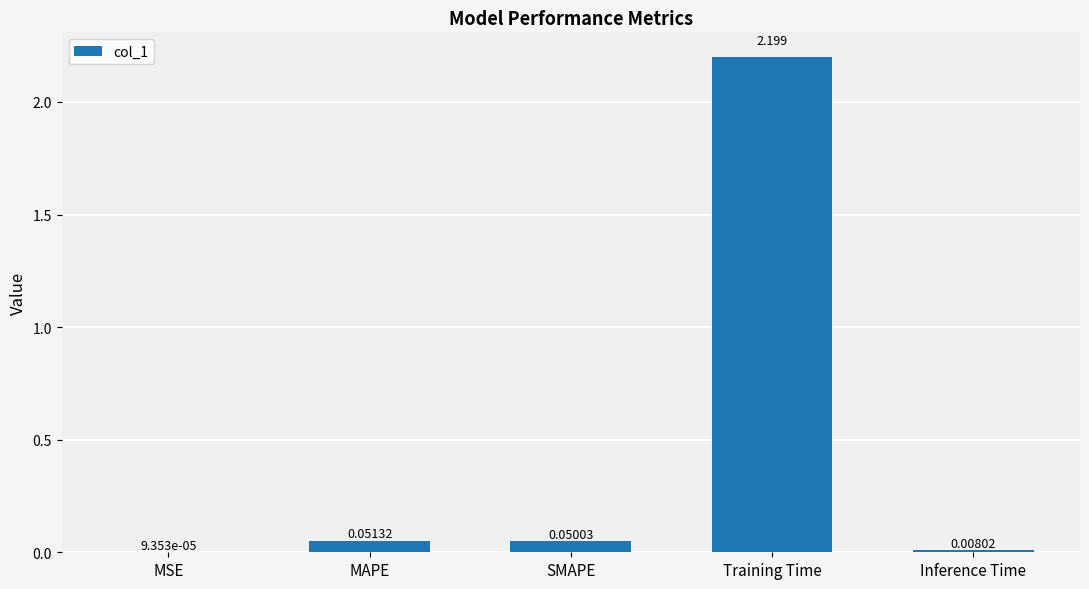

At which label is the value closest to 1?

MAPE